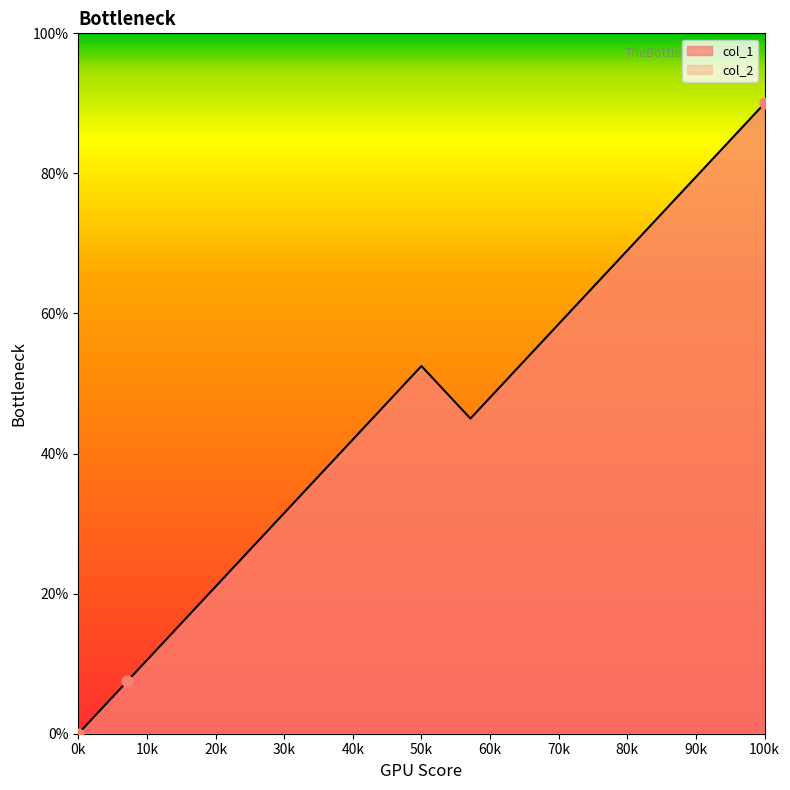

Between 1415819146 and 1415916339, which is larger?

1415916339